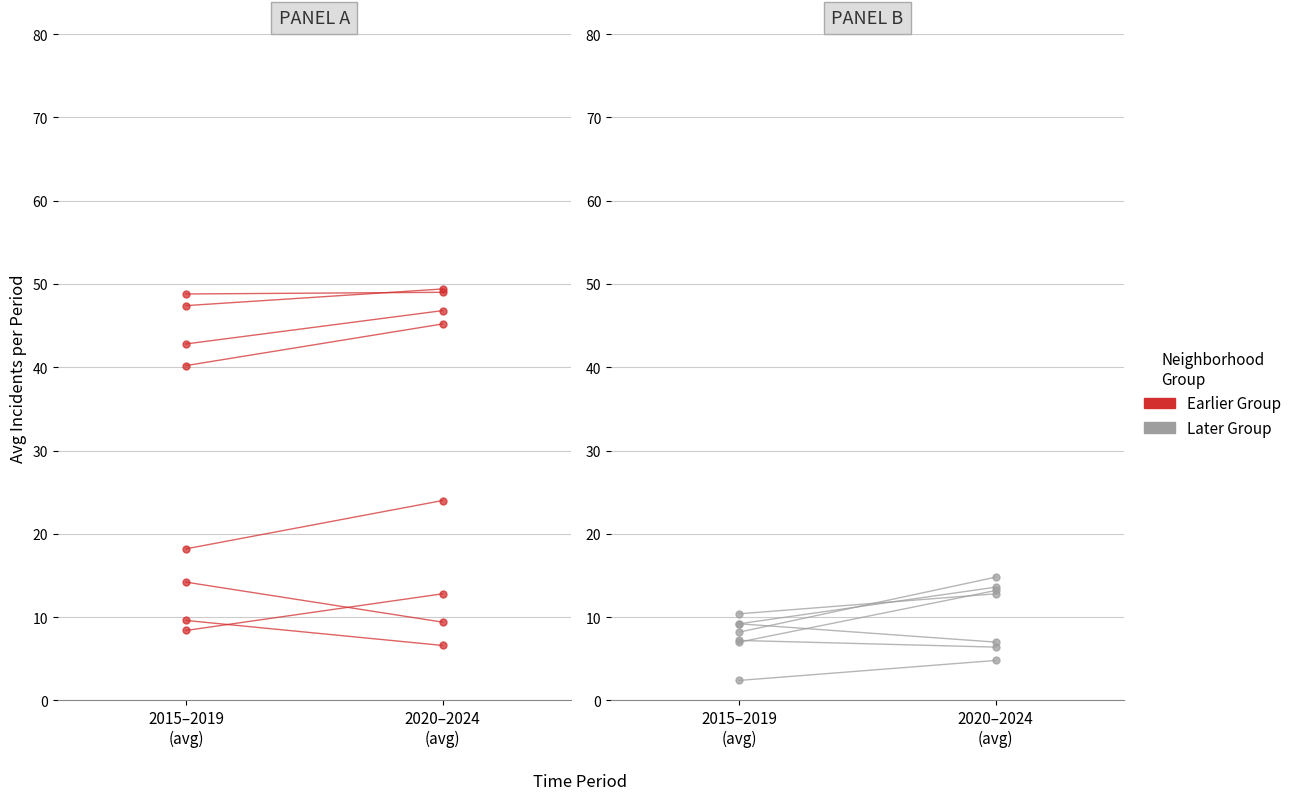

How many categories are shown in the chart?

2